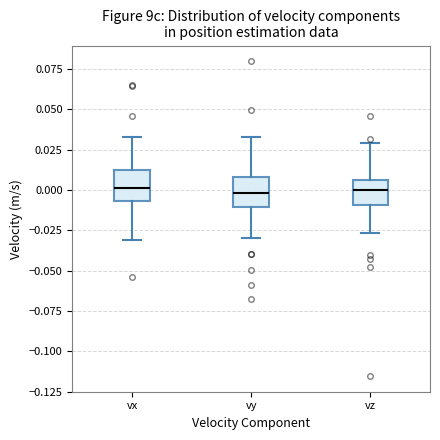

Reading left to right, read every box against the y-axis: the position of its median line, the range the box covers, and the ends of its whiskers. The values are not printed on the chart, so give them approximately, as read against the axis.

vx: median 0.000, box -0.005 to 0.015, whiskers -0.030 to 0.035
vy: median 0.000, box -0.010 to 0.010, whiskers -0.030 to 0.035
vz: median 0.000, box -0.010 to 0.005, whiskers -0.025 to 0.030